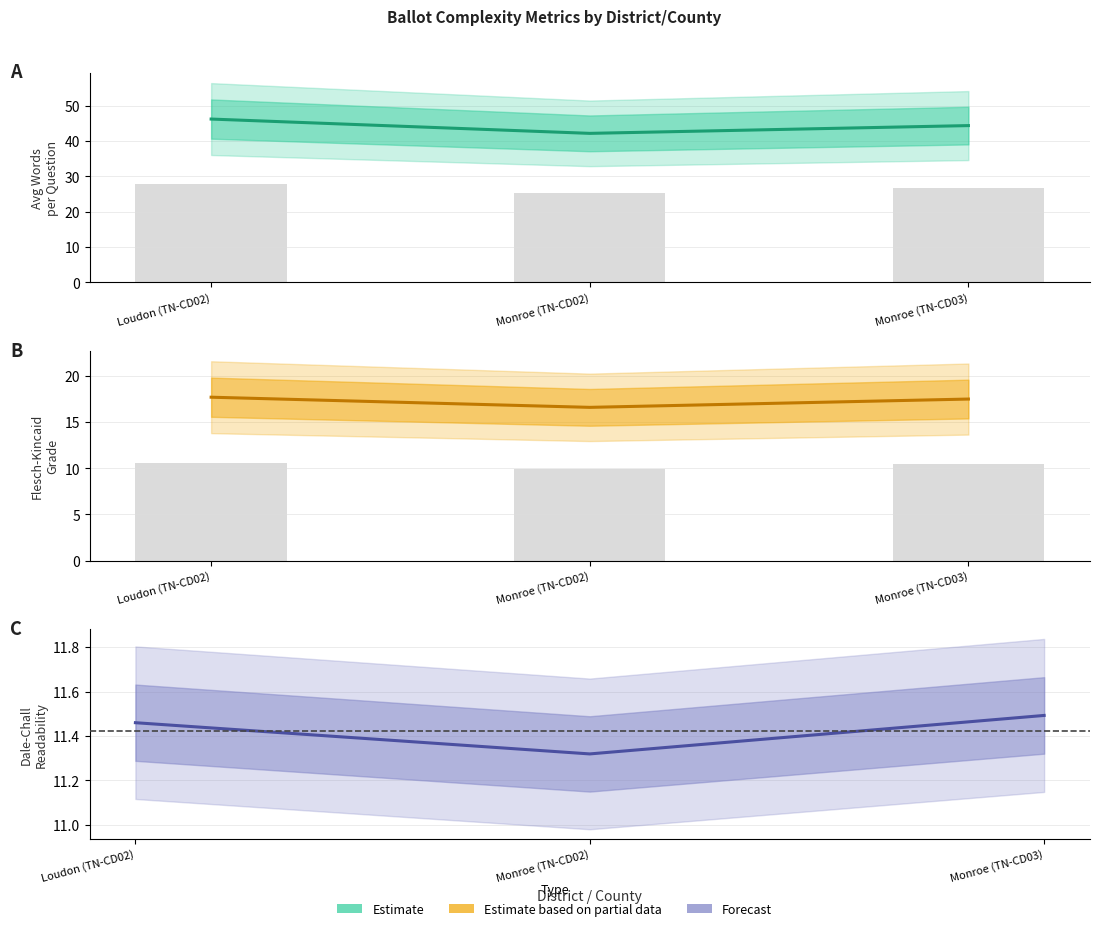

Which has a higher value, Monroe (TN-CD02) or Monroe (TN-CD03)?

Monroe (TN-CD03)